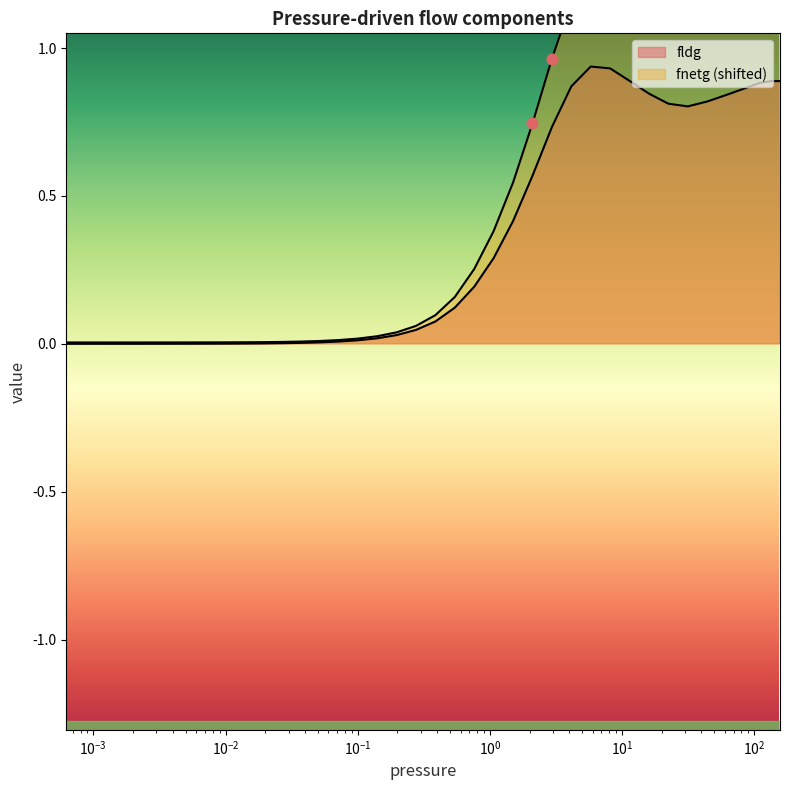

At which category is the sum across all series the highest?

8.1392